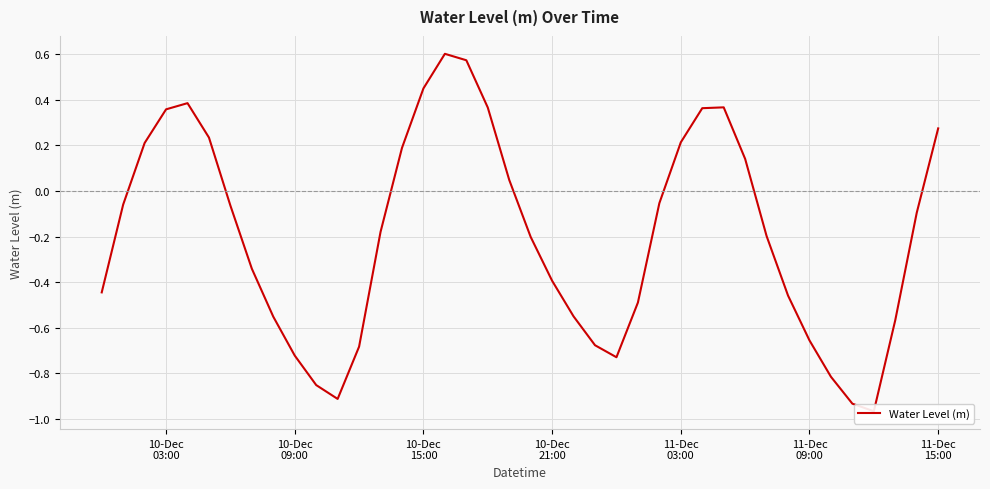

How many values are above zero?

15